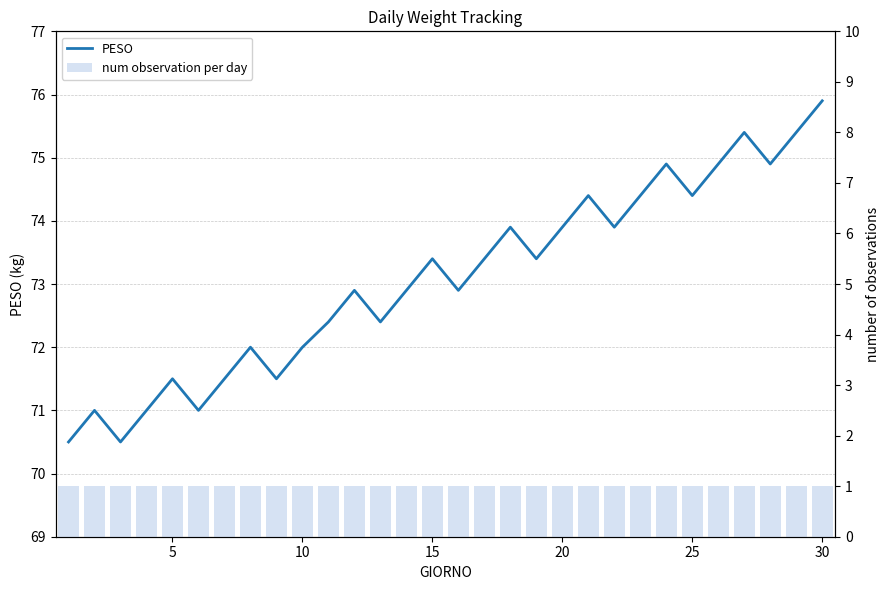

Count the number of categories in the chart.

30